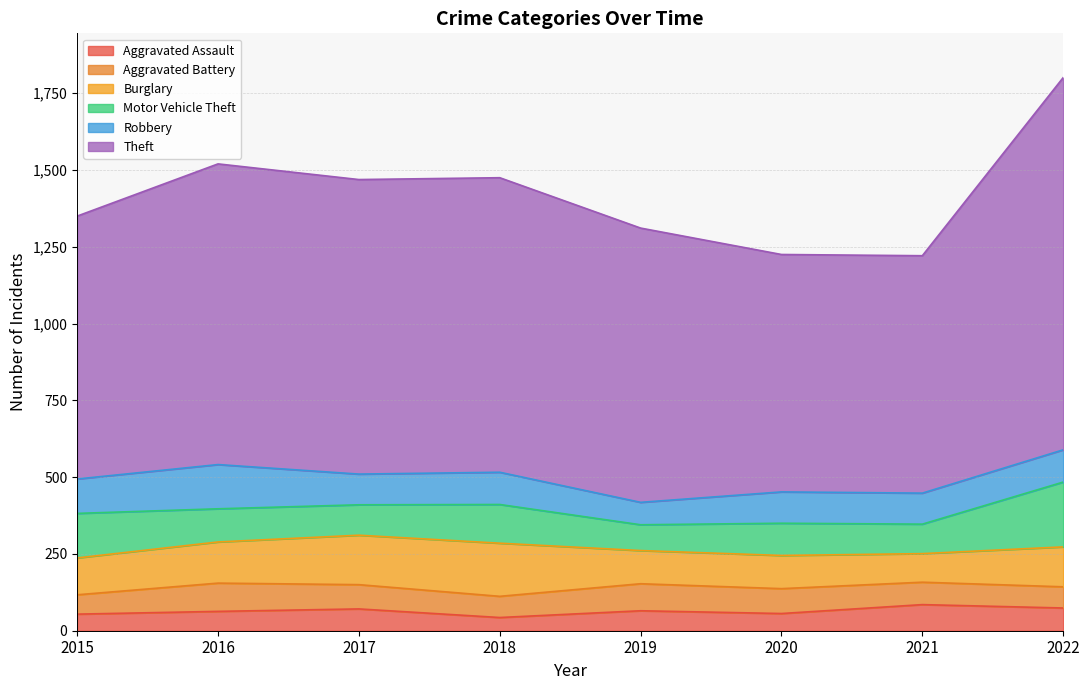

The value of Theft at 2017 is 959. True or false?

True